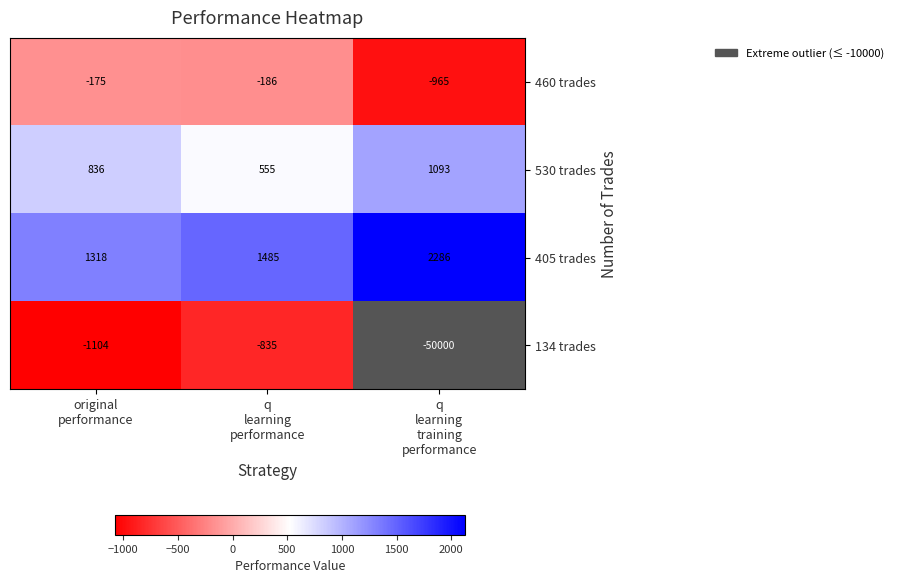

Reading right to left, extract all data points from this chart.

460 trades: -965	-186	-175
530 trades: 1093	555	836
405 trades: 2286	1485	1318
134 trades: -50000	-835	-1104